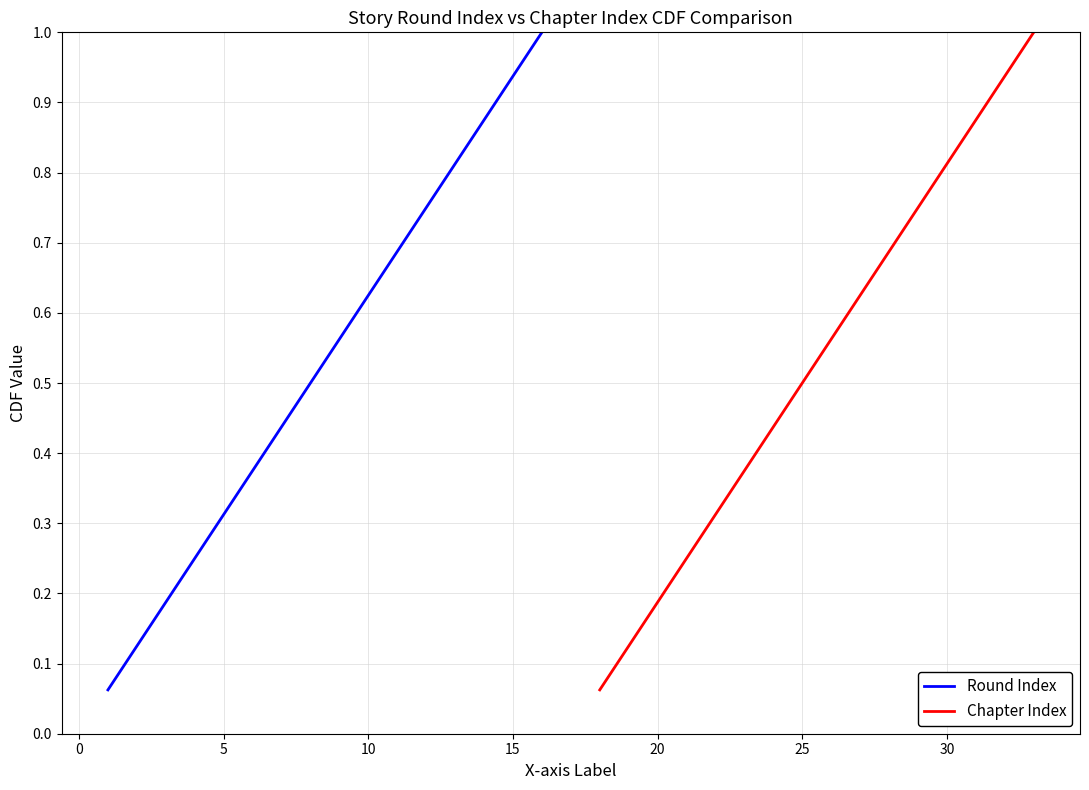

What is the maximum value for Round Index?

1.0